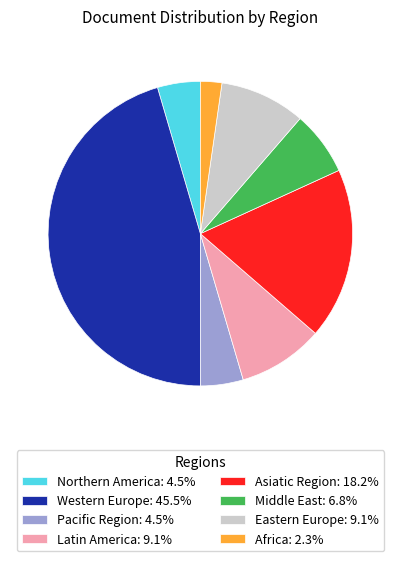

Do Africa and Latin America together represent more than half of the pie?

No